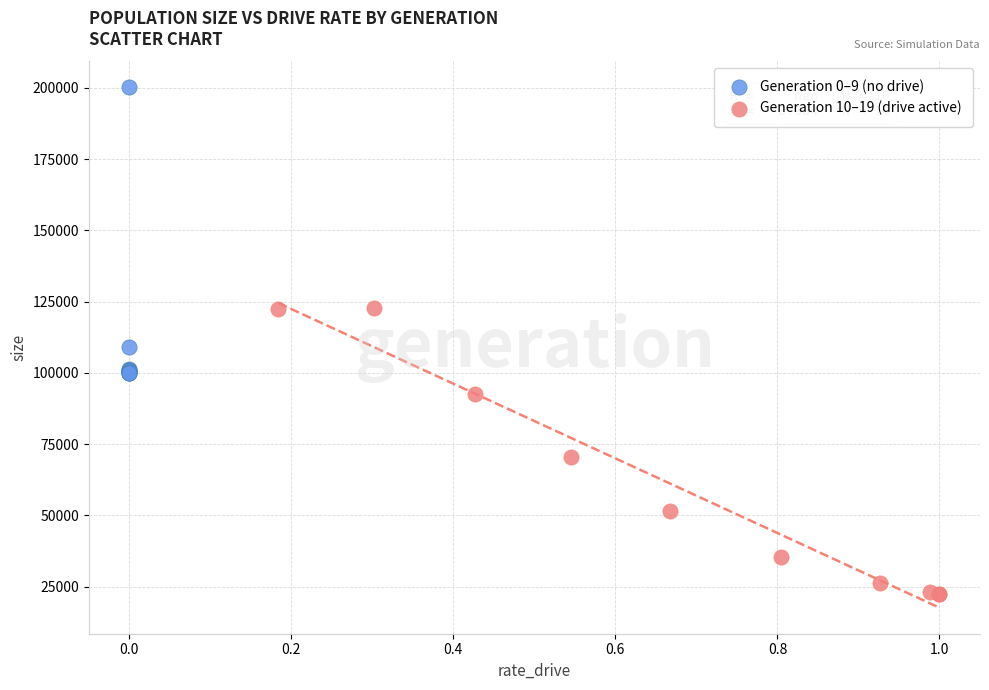

Which series contains the highest Y value?

Generation 0–9 (no drive)